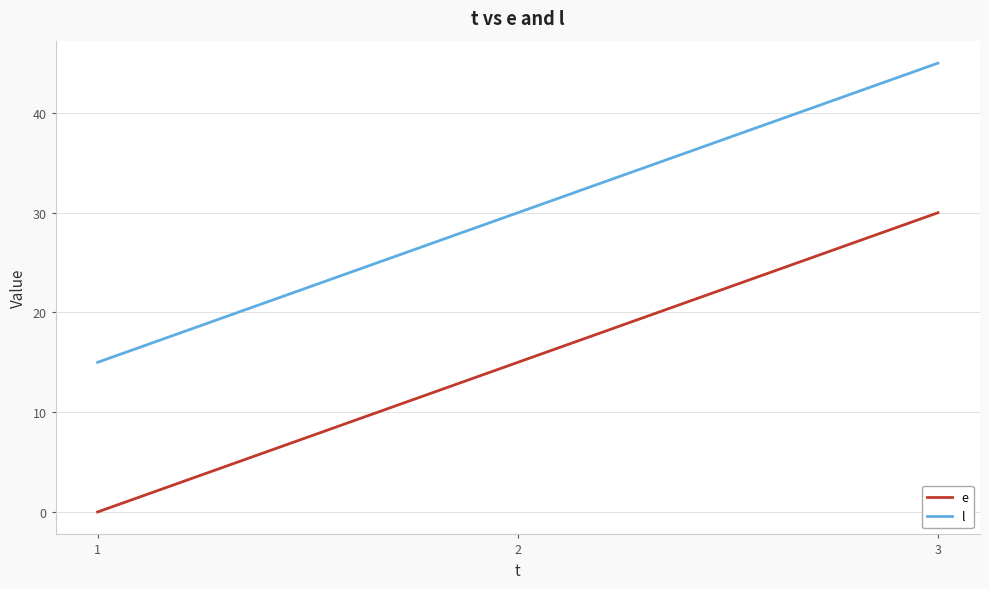

Which label corresponds to the largest value in the chart?

3